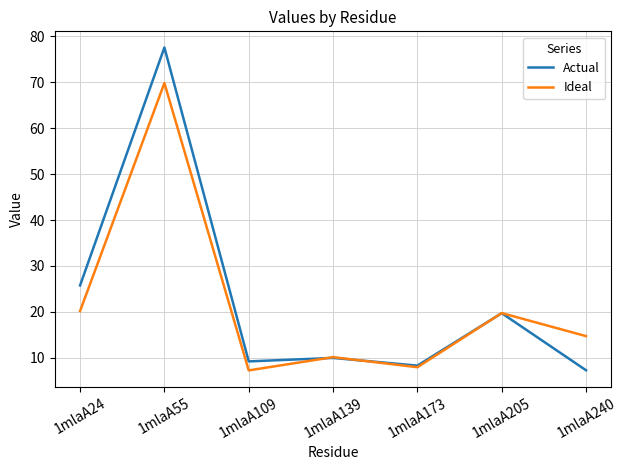

The Actual series shows 9.2 at 1mlaA109. True or false?

True